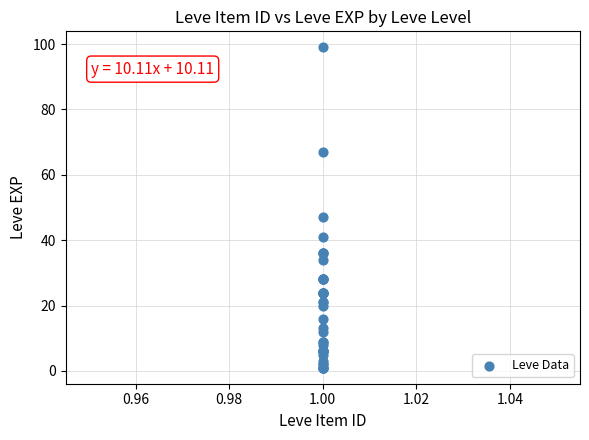

What Y value in the scatter plot is closest to 50?

47